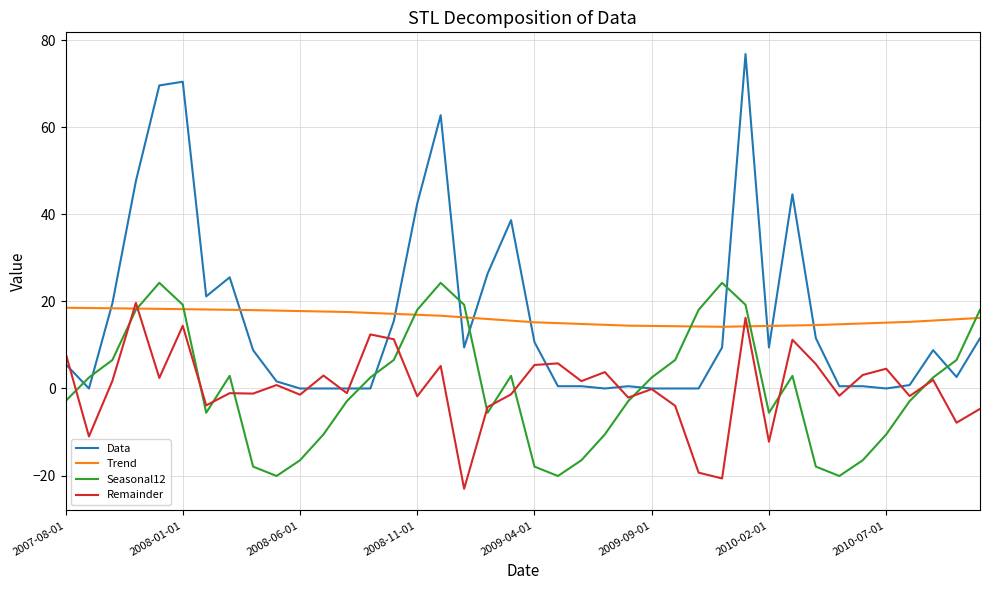

What is the minimum value for Seasonal12?

-20.1